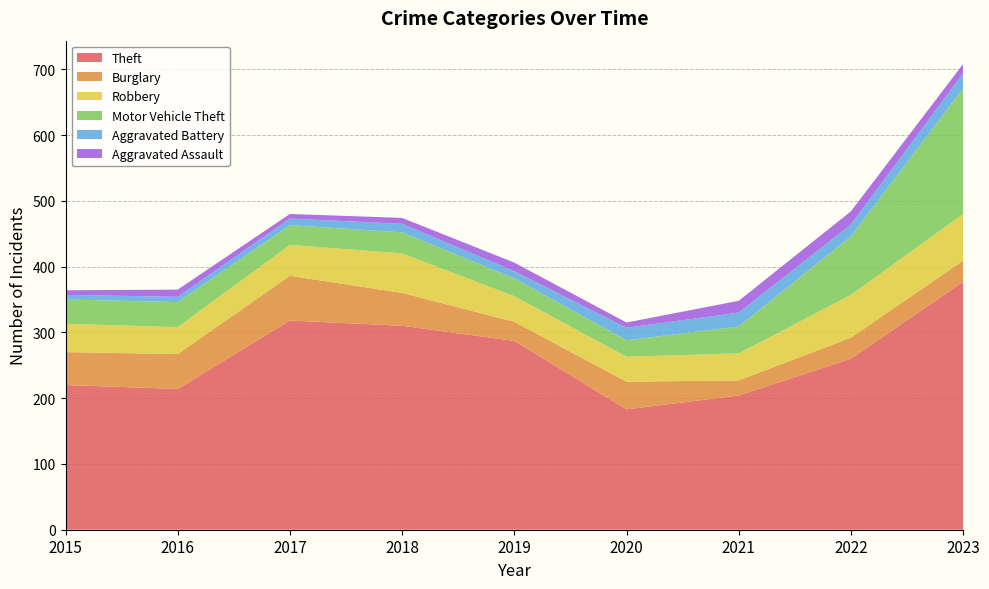

Reading left to right, transcribe all the data shown in this chart.

Theft: 220	214	318	310	287	183	204	260	377
Burglary: 50	53	68	50	29	42	23	32	32
Robbery: 43	41	47	60	39	38	41	65	71
Motor Vehicle Theft: 37	38	30	32	27	25	41	89	191
Aggravated Battery: 7	8	10	13	11	19	21	18	23
Aggravated Assault: 7	11	7	9	13	8	18	20	14